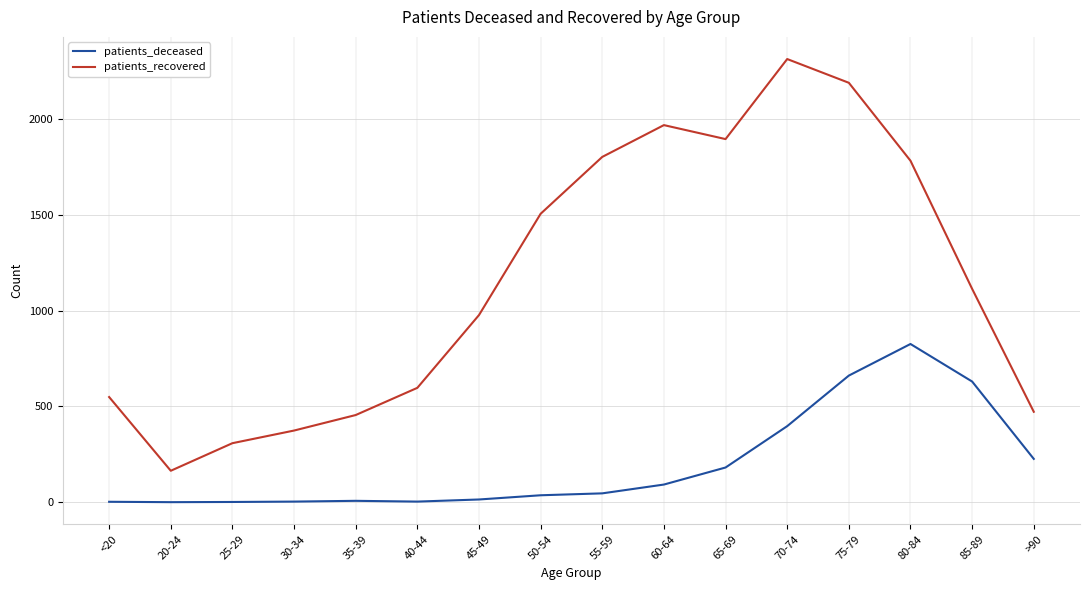

What is the greatest value displayed?

2314